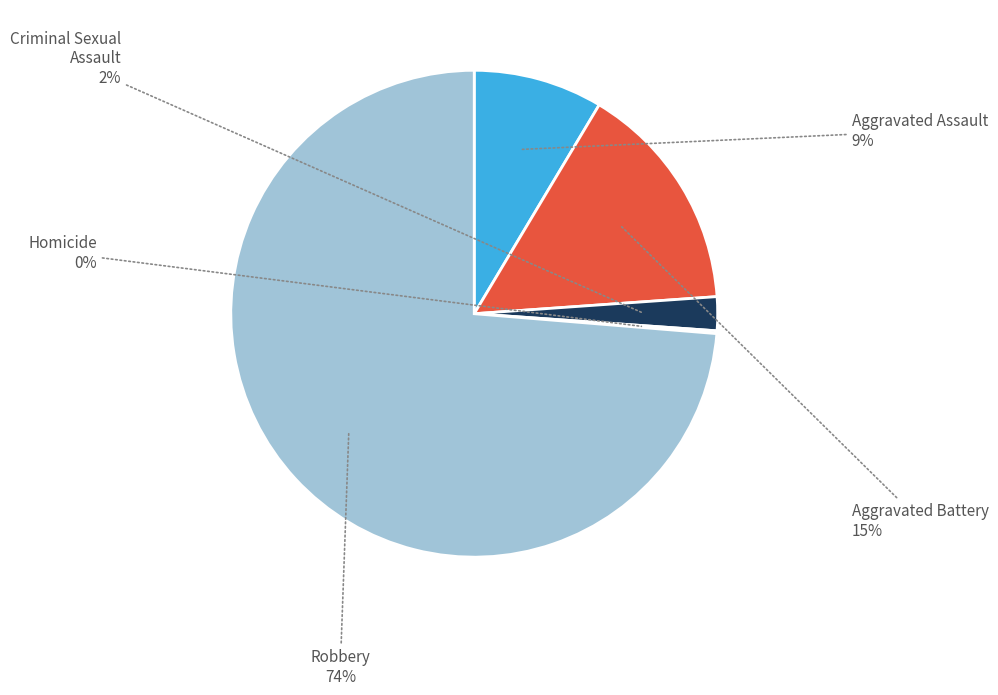

Does any single category account for the majority?

Yes